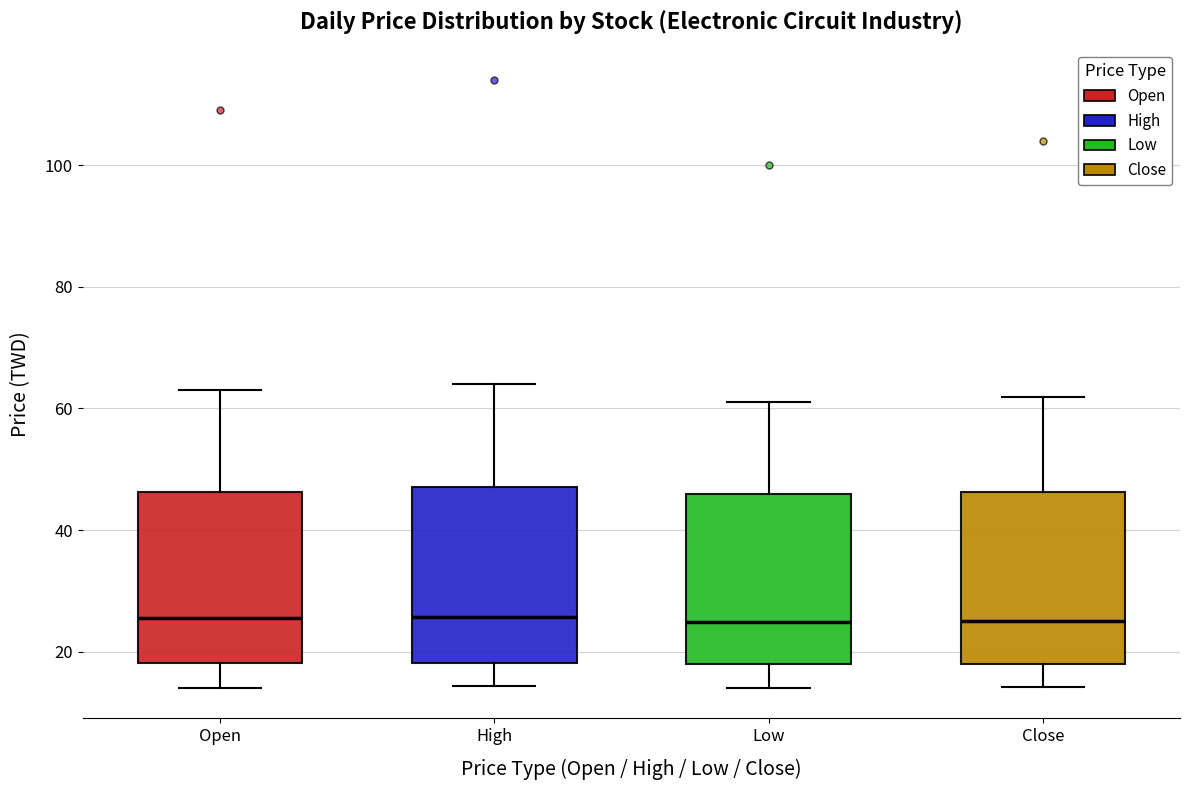

Reading left to right, read every box against the y-axis: the position of its median line, the range the box covers, and the ends of its whiskers. The values are not printed on the chart, so give them approximately, as read against the axis.

Open: median 26, box 18 to 46, whiskers 14 to 64
High: median 26, box 18 to 48, whiskers 14 to 64
Low: median 24, box 18 to 46, whiskers 14 to 62
Close: median 26, box 18 to 46, whiskers 14 to 62